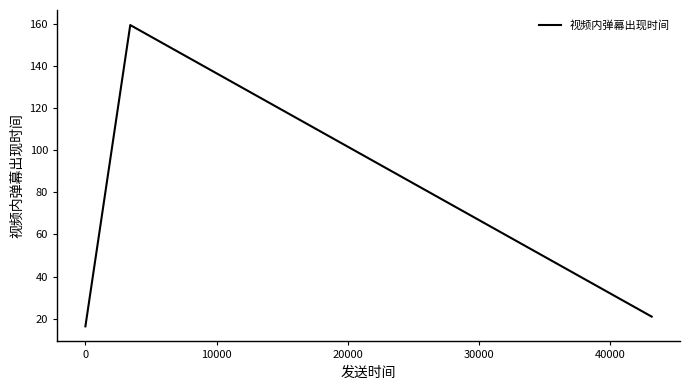

What is the smallest value displayed?

16.4